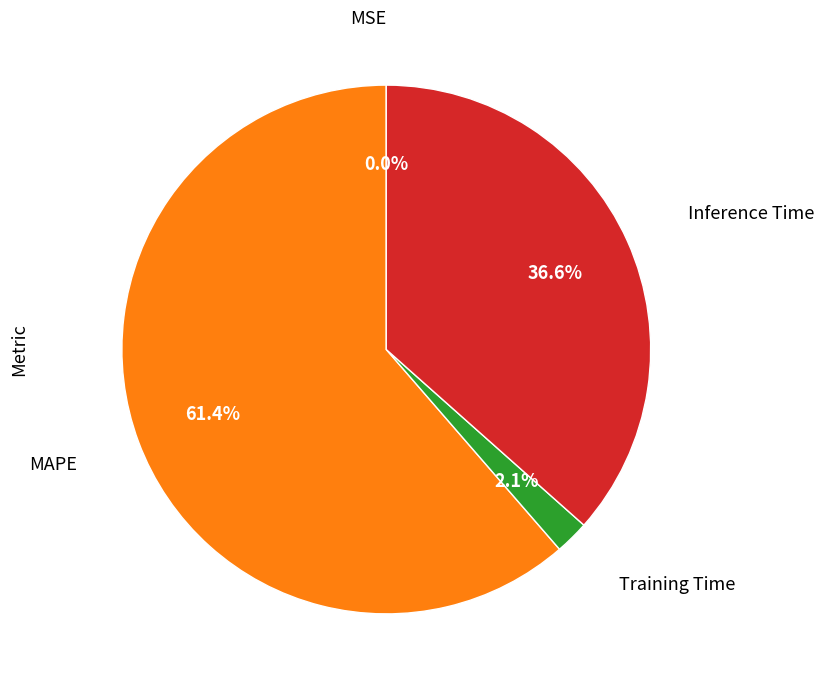

Is there a majority slice in this chart?

Yes